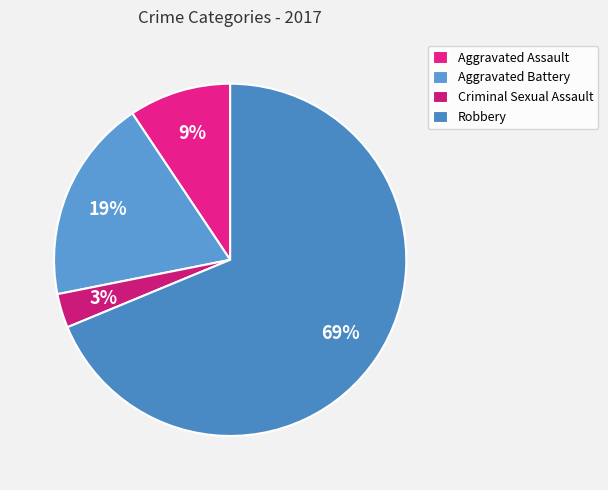

To the nearest percent, what is the difference between the largest and smallest slice percentages?

66%